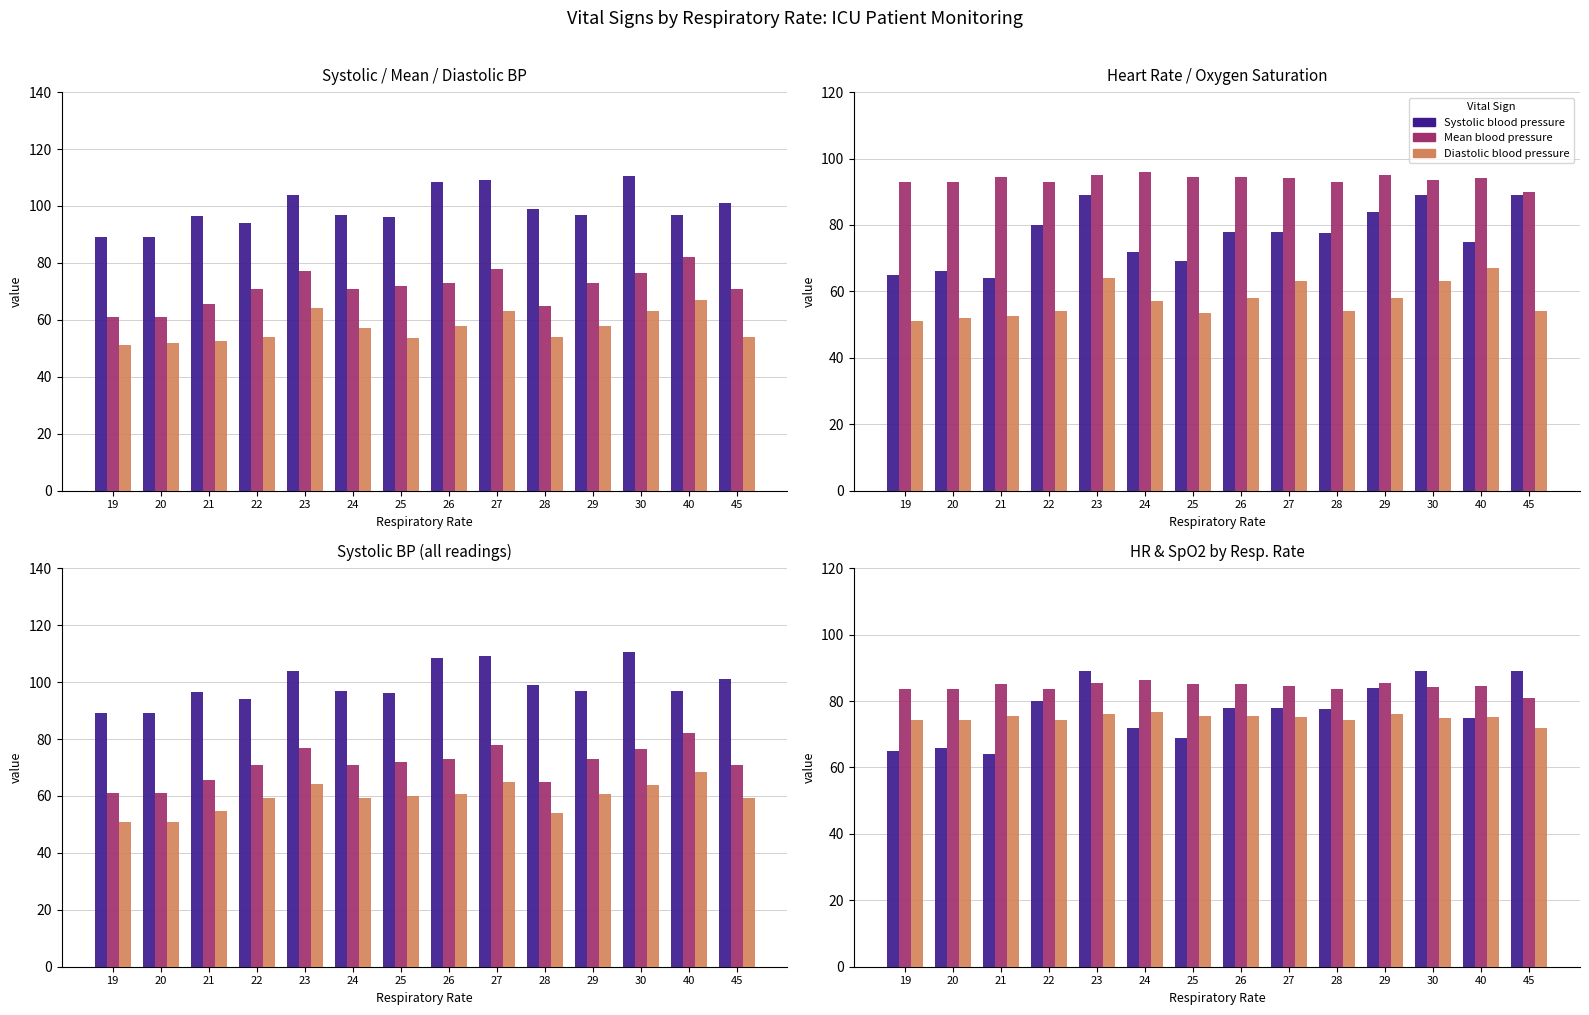

Does the chart contain any negative values?

No